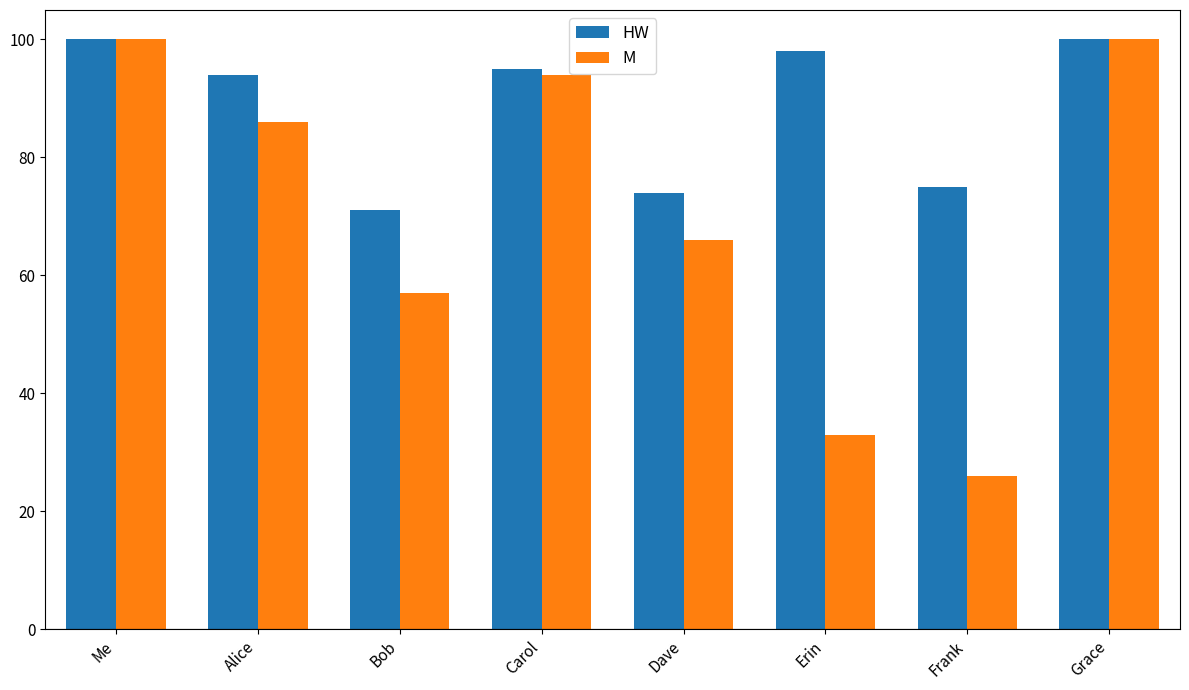

What is the label of the 5th bar from the right?

Carol